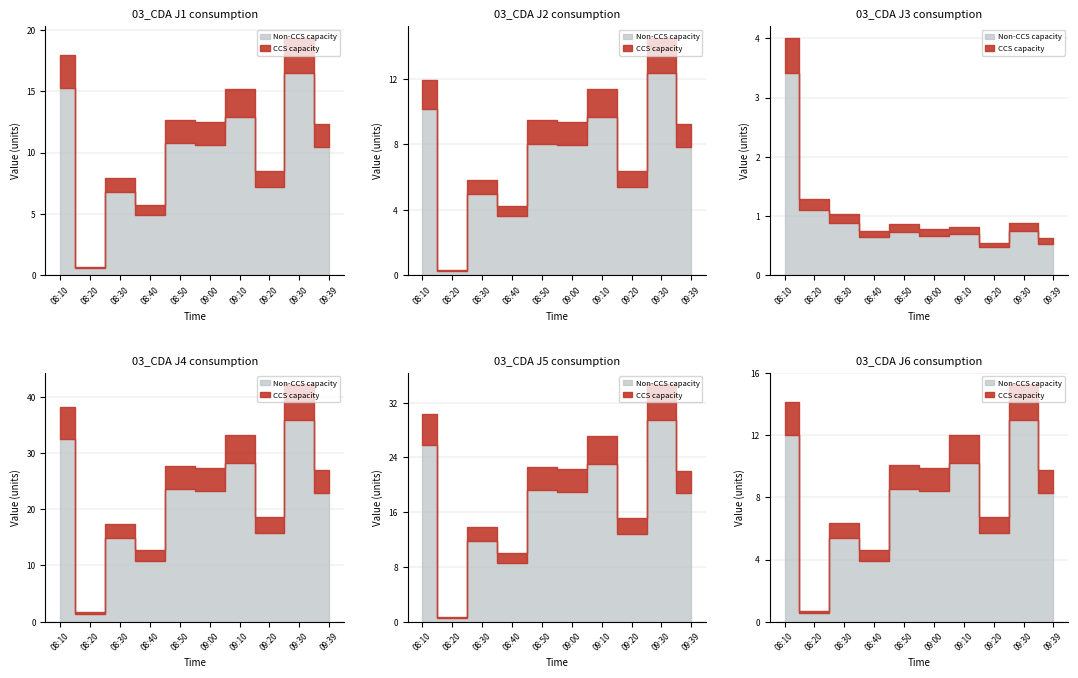

What is the average value of the J5 series?

19.9